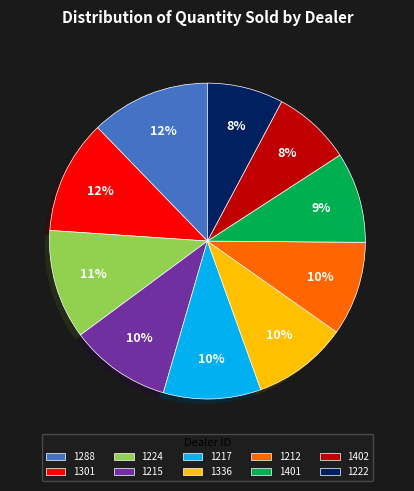

Does 1336 represent more than half of the total?

No